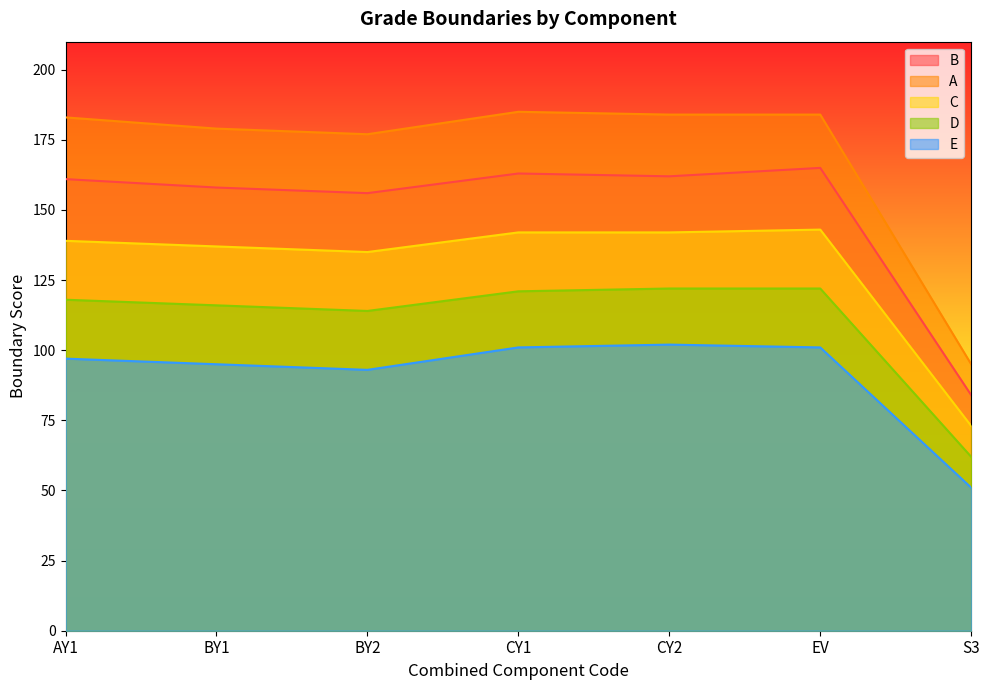

Where does the C series first go above 139?

CY1